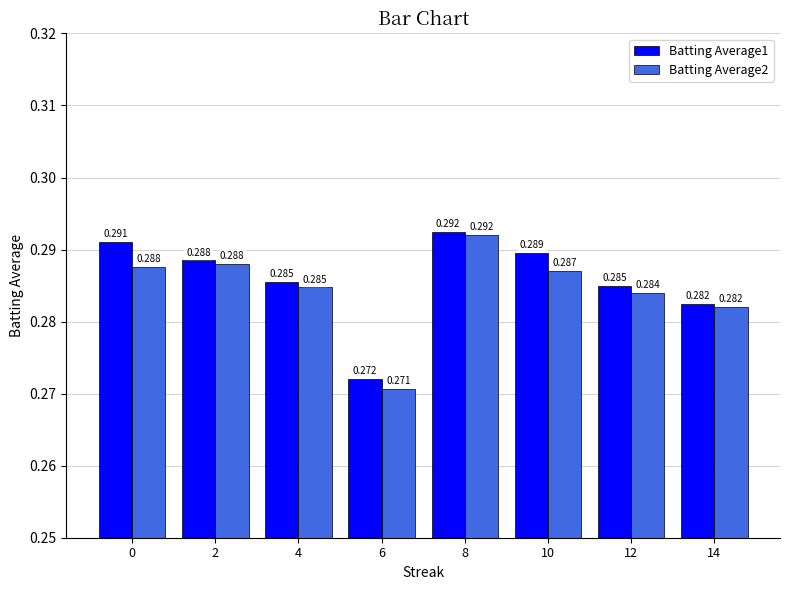

Is the value of Batting Average2 at 2 greater than the value of Batting Average1 at 12?

Yes